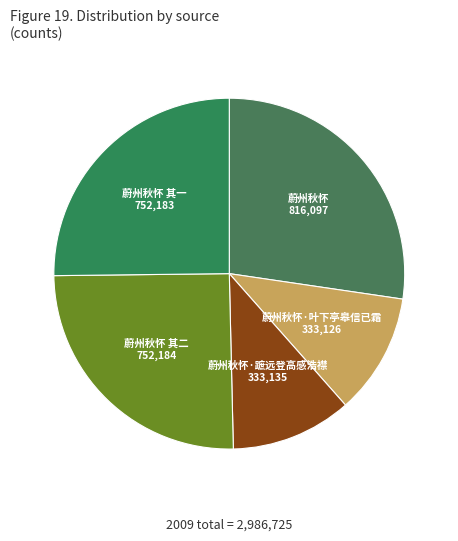

Is it true that 蔚州秋怀·叶下亭皋信已霜 is 11% of the pie?

True